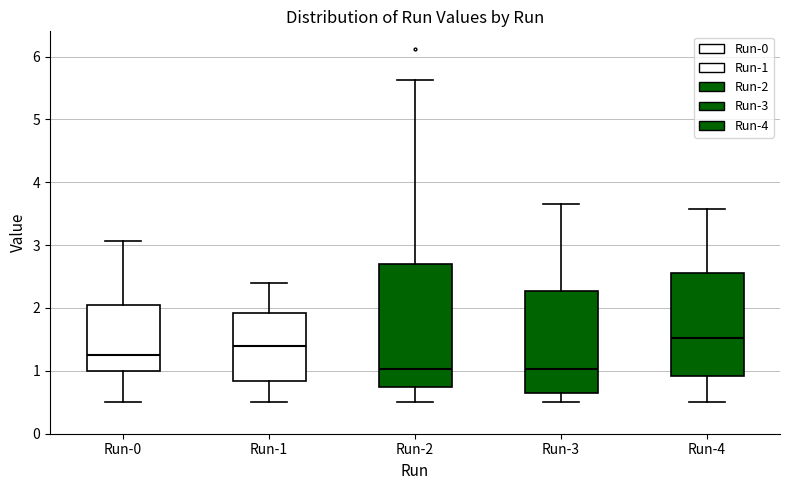

Where is the upper edge of the box for Run-0 on the y-axis? The values are not printed on the chart, so give them approximately, as read against the axis.

2.0